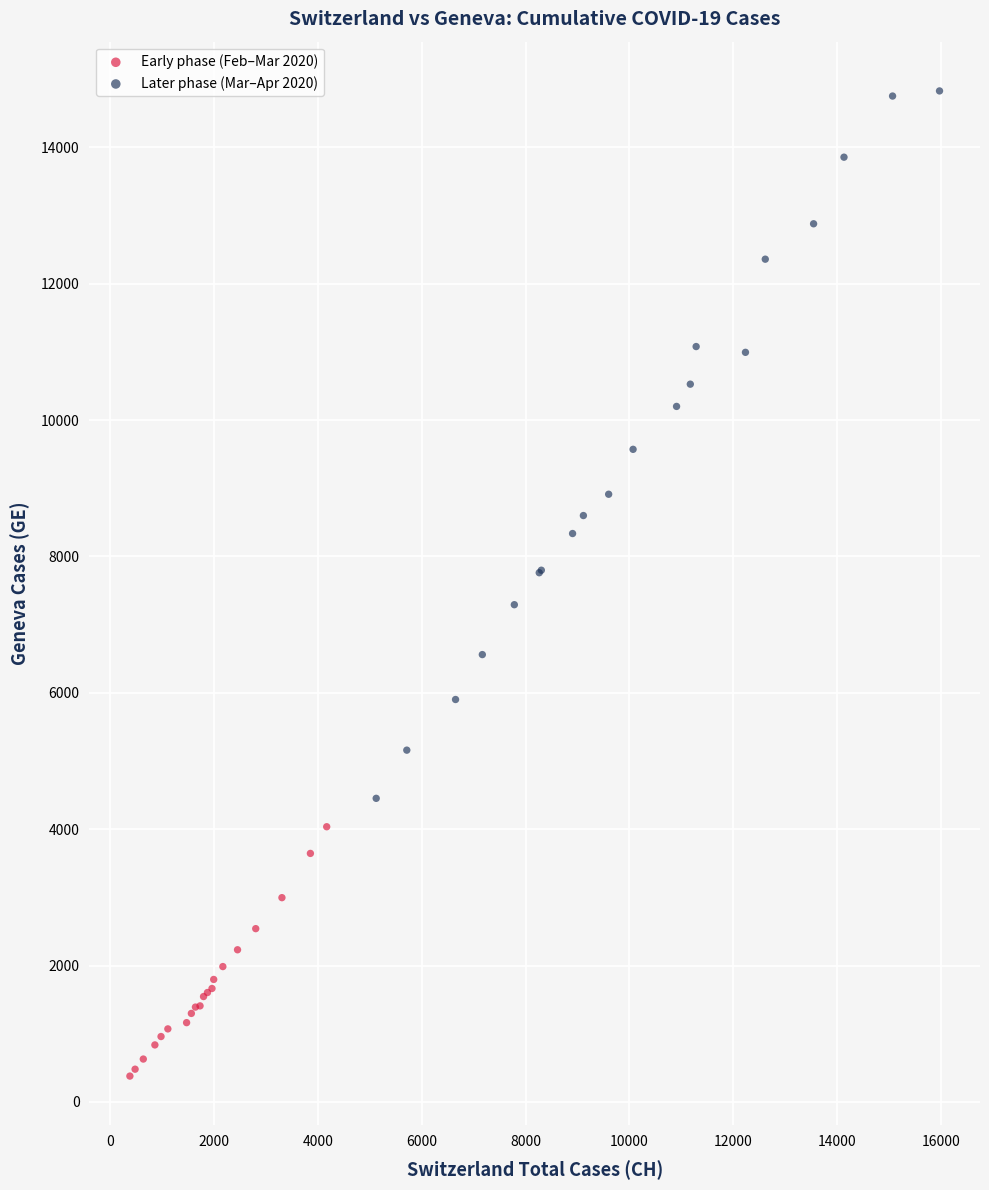

Which series reaches the maximum Y coordinate?

Later phase (Mar–Apr 2020)